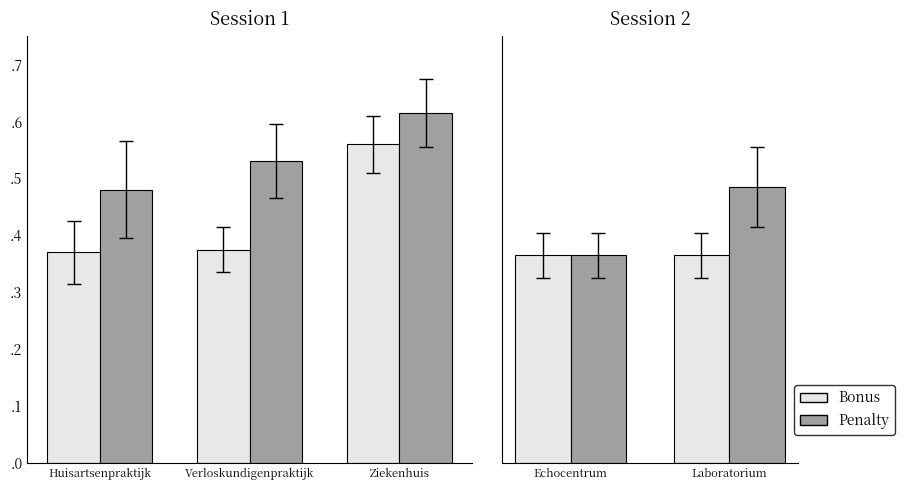

What is the label of the 2nd bar from the left?

Laboratorium